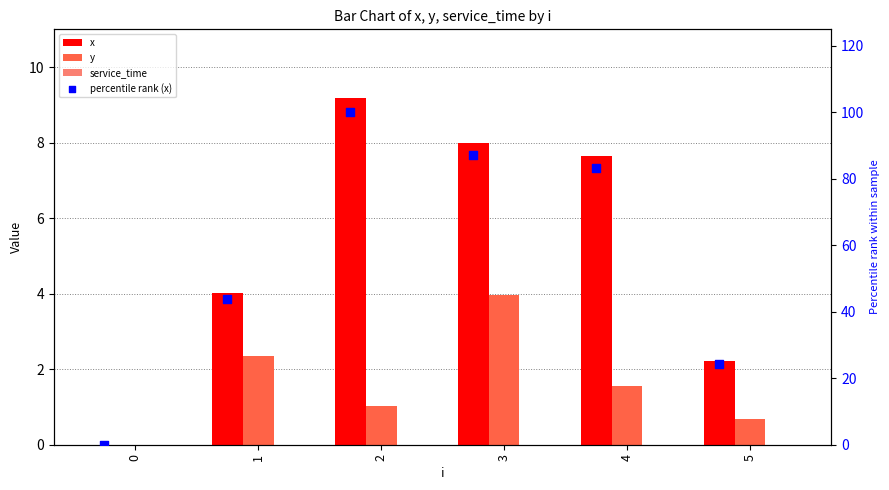

Which series reaches the minimum Y coordinate?

x